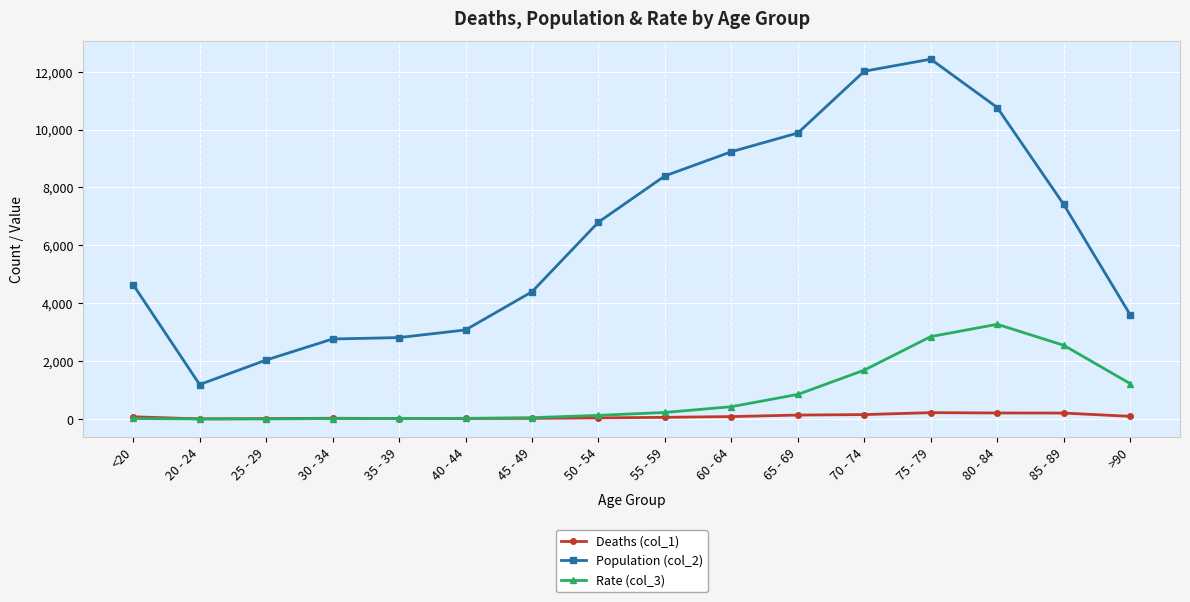

Is it true that Population (col_2) equals 2765 at 30 - 34?

True